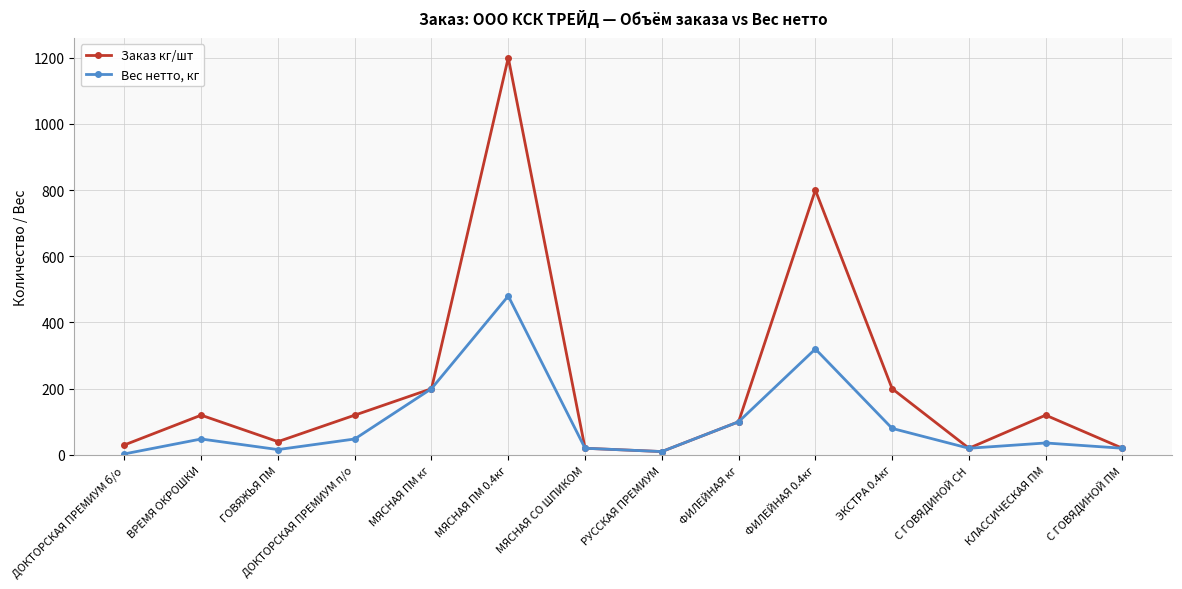

Rank the series by their maximum value, from lowest to highest.

Вес нетто, кг, Заказ кг/шт